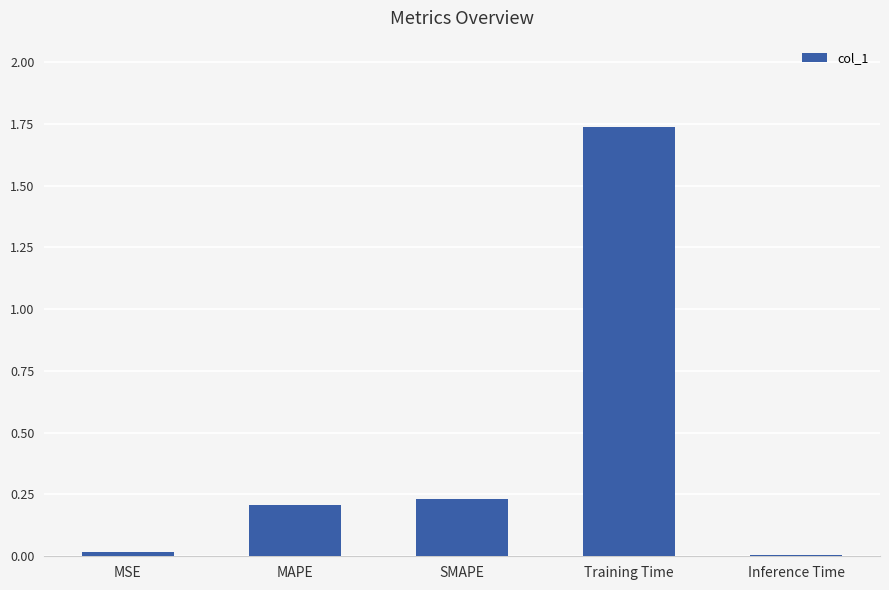

The chart shows a value of 0.0 at MAPE. True or false?

False